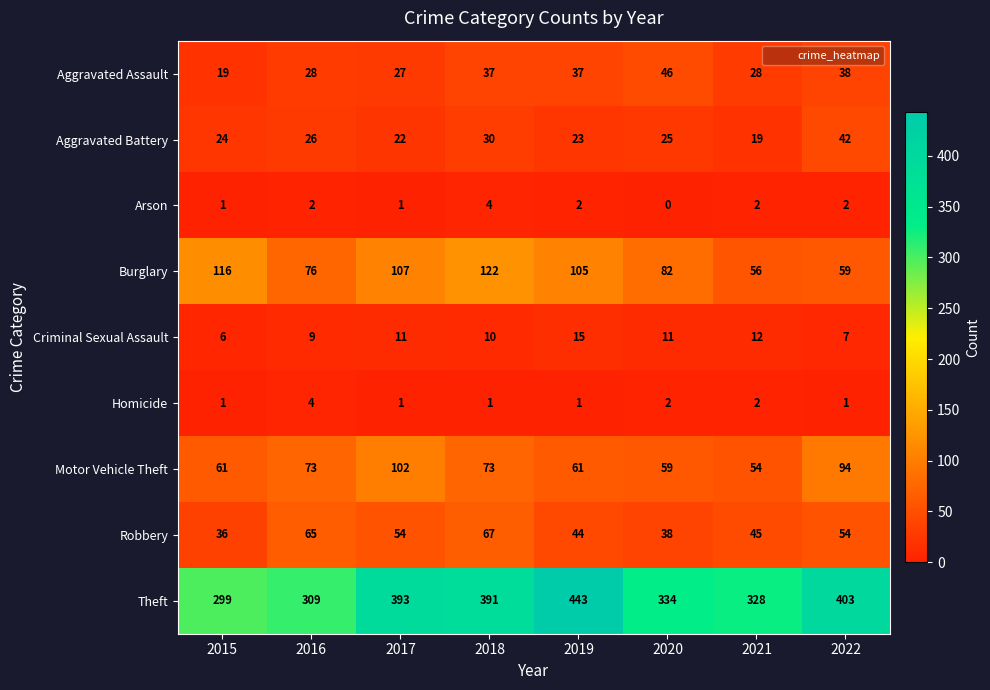

What is the difference between the maximum and minimum values in the Criminal Sexual Assault series?

9